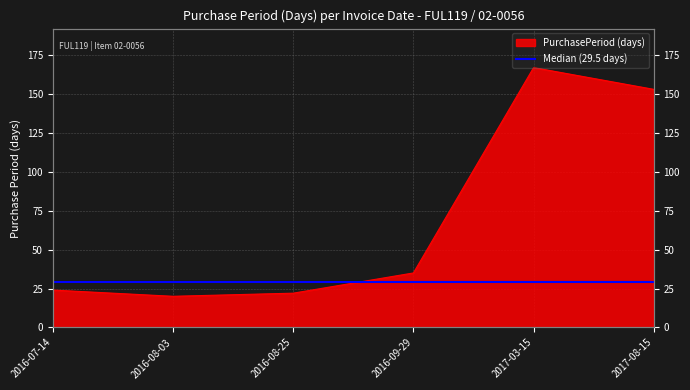

True or false: the data shows 24 at 2016-07-14.

True